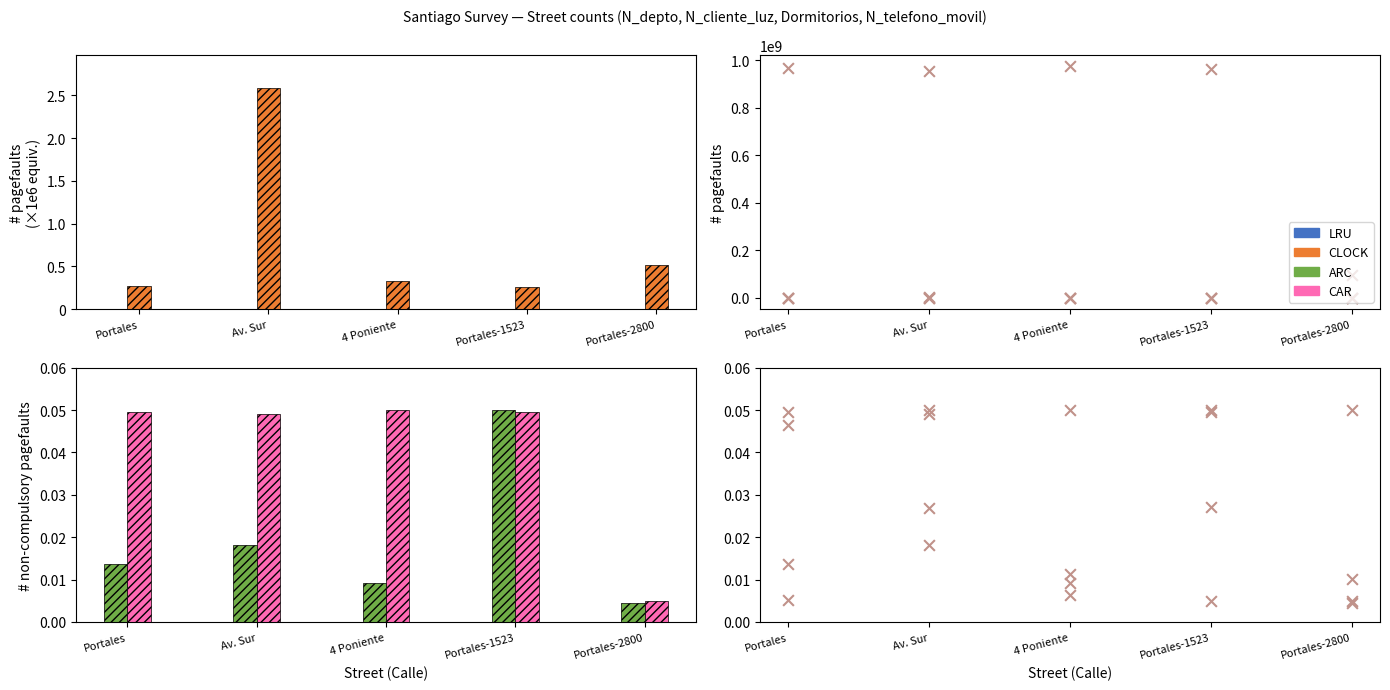

Which series contains the lowest Y value?

ARC